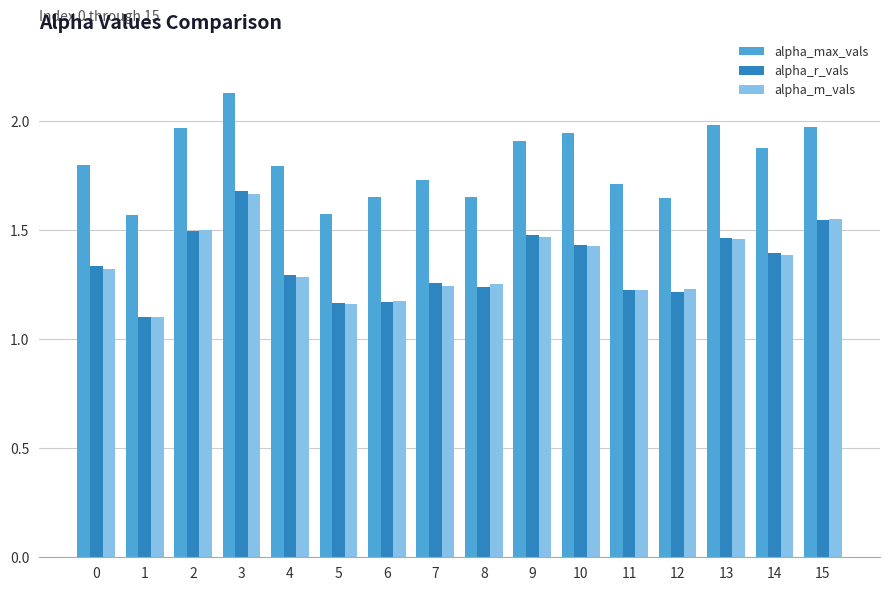

What is the average value of the alpha_max_vals series?

1.8